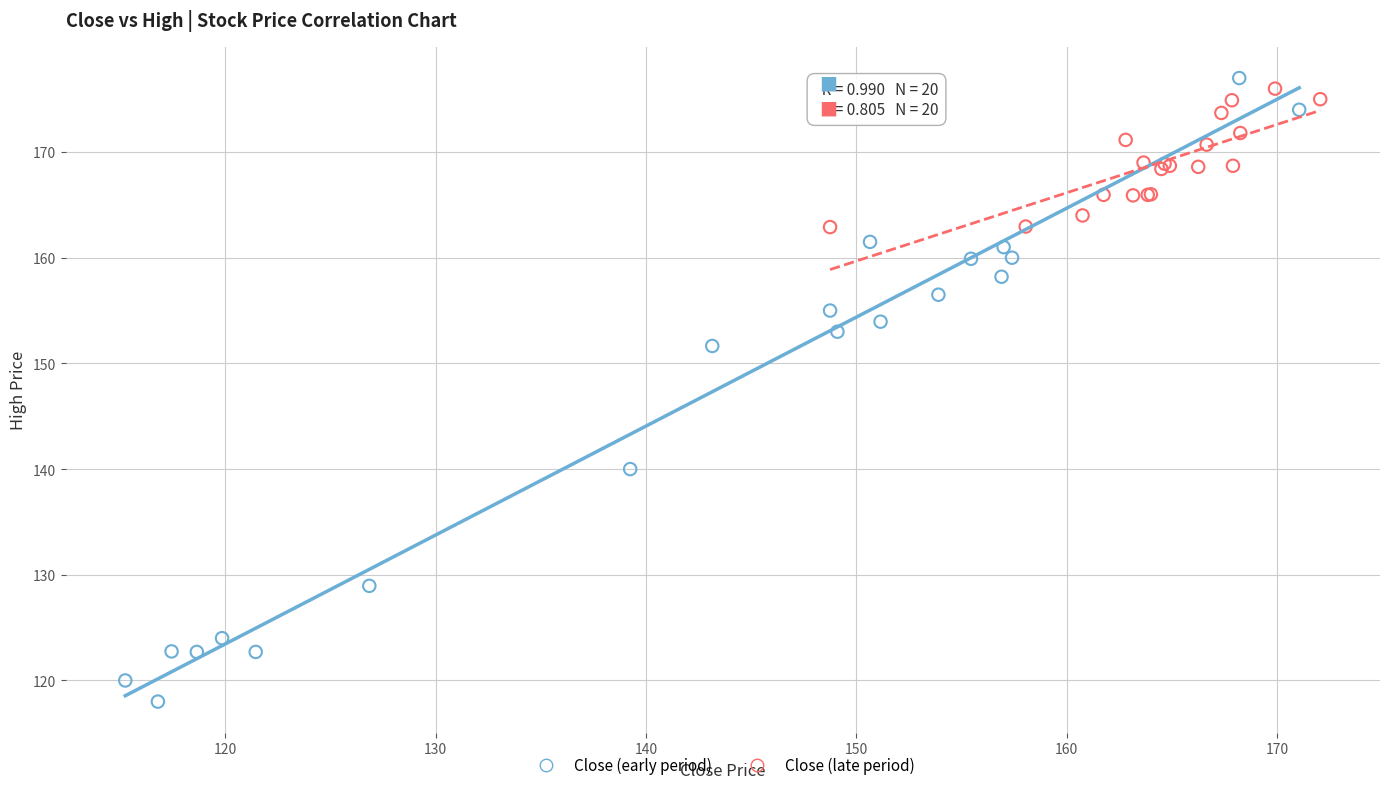

Which series reaches the minimum Y coordinate?

Close (early period)